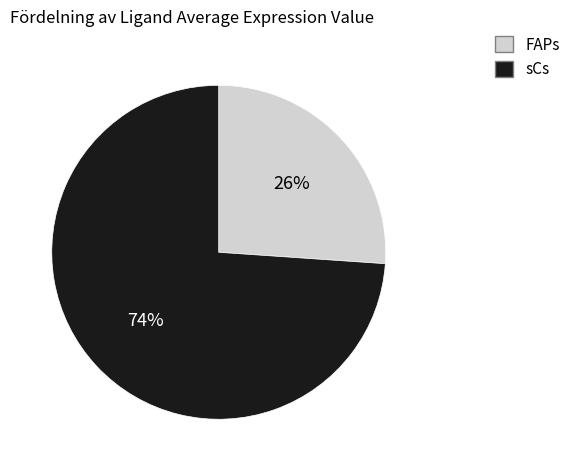

Approximately how many times larger is the value at sCs compared to FAPs?

2.8